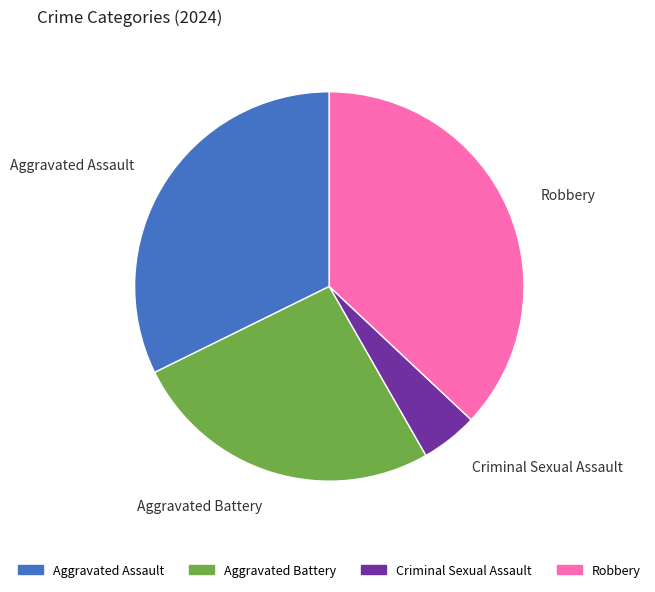

Is Aggravated Battery the majority of the pie?

No